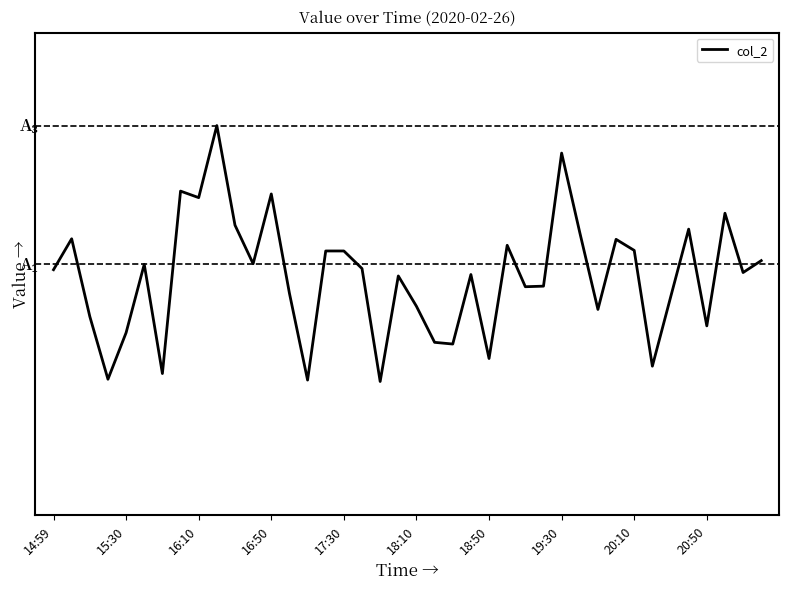

What is the value of the 12th point from the left?

88.8